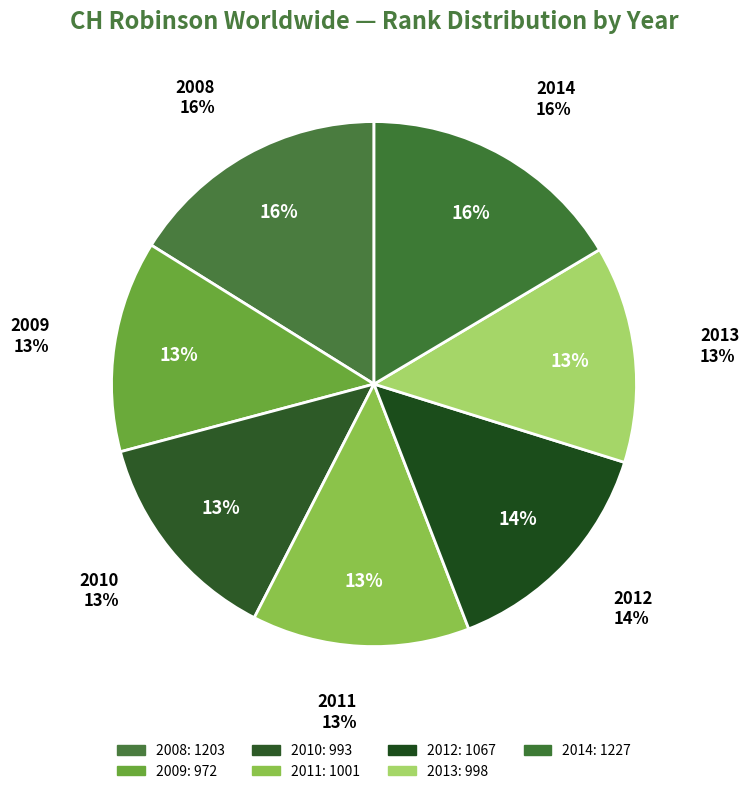

Is there a majority slice in this chart?

No